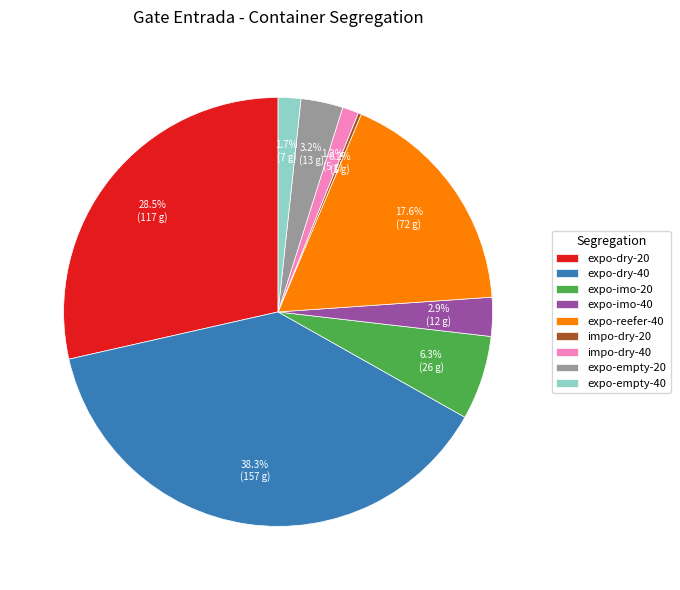

Which category has the biggest portion of the pie?

expo-dry-40